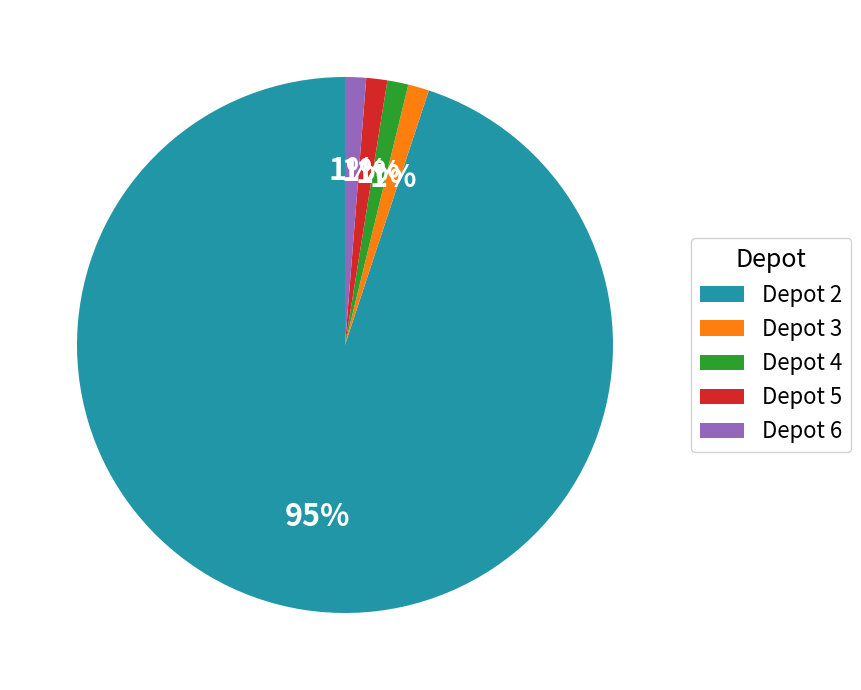

Do Depot 6 and Depot 2 together represent more than half of the pie?

Yes